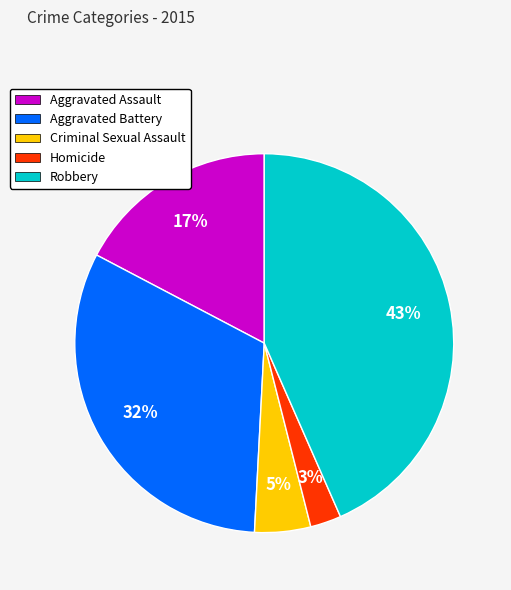

How many segments does this pie chart have?

5